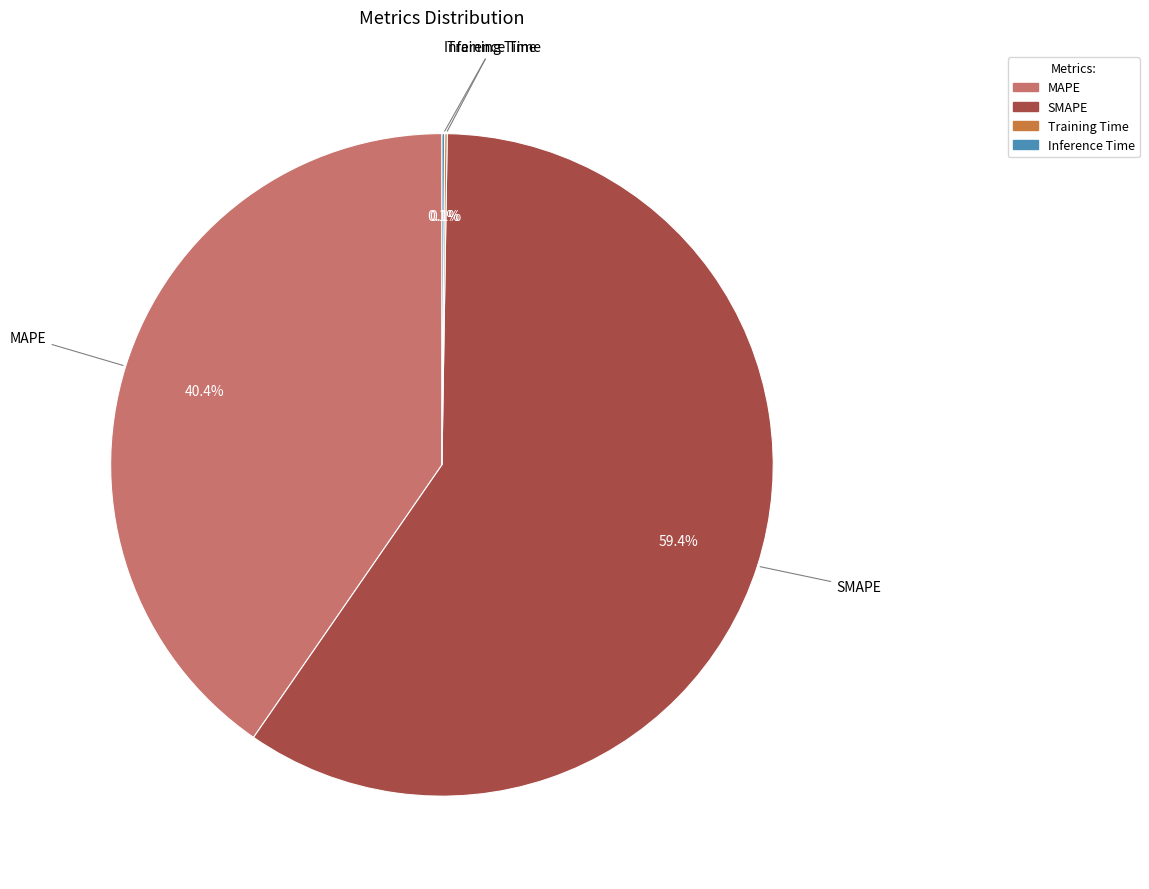

What is the largest slice in the pie chart?

SMAPE